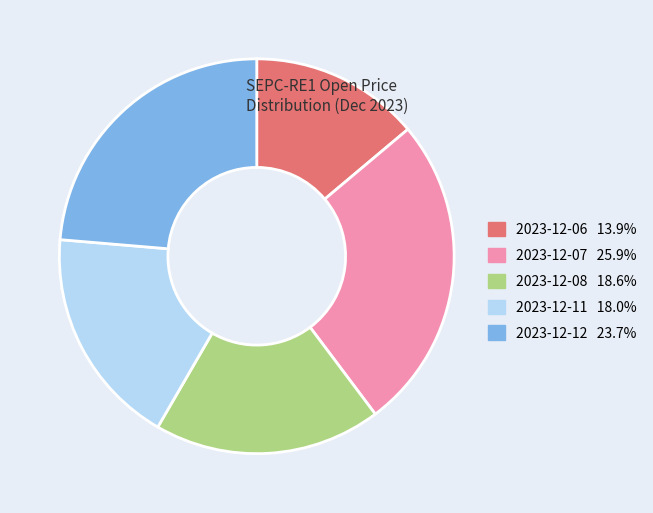

True or false: 2023-12-07 accounts for 26% of the total.

True